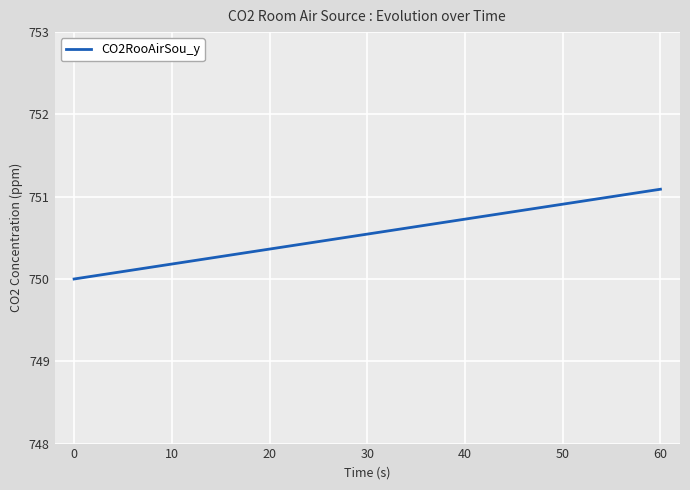

How many lines are shown in the chart?

1